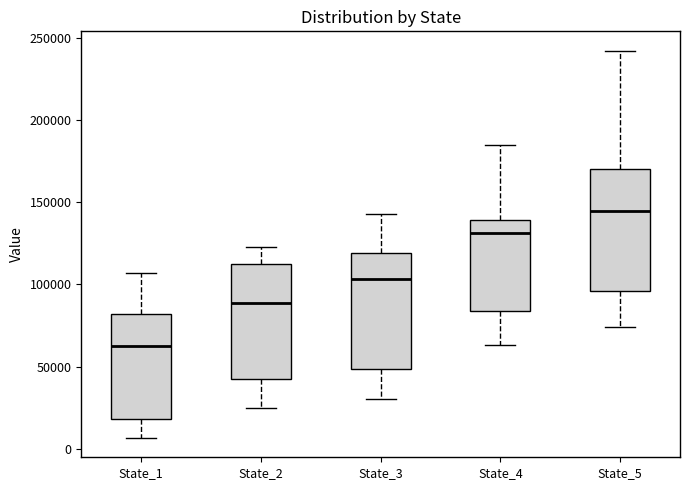

Which box's median line is the lowest?

State_1